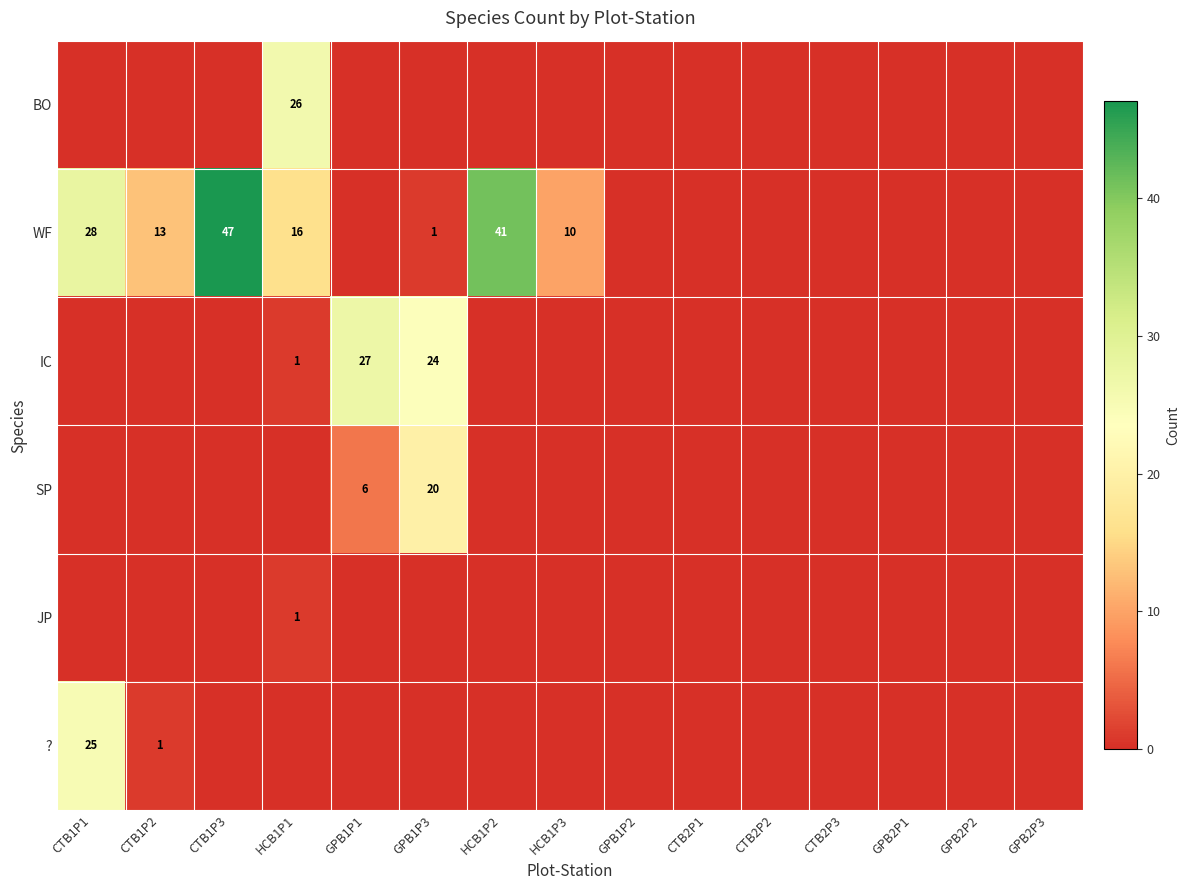

What is the difference between the WF values at GPB1P3 and HCB1P2?

40